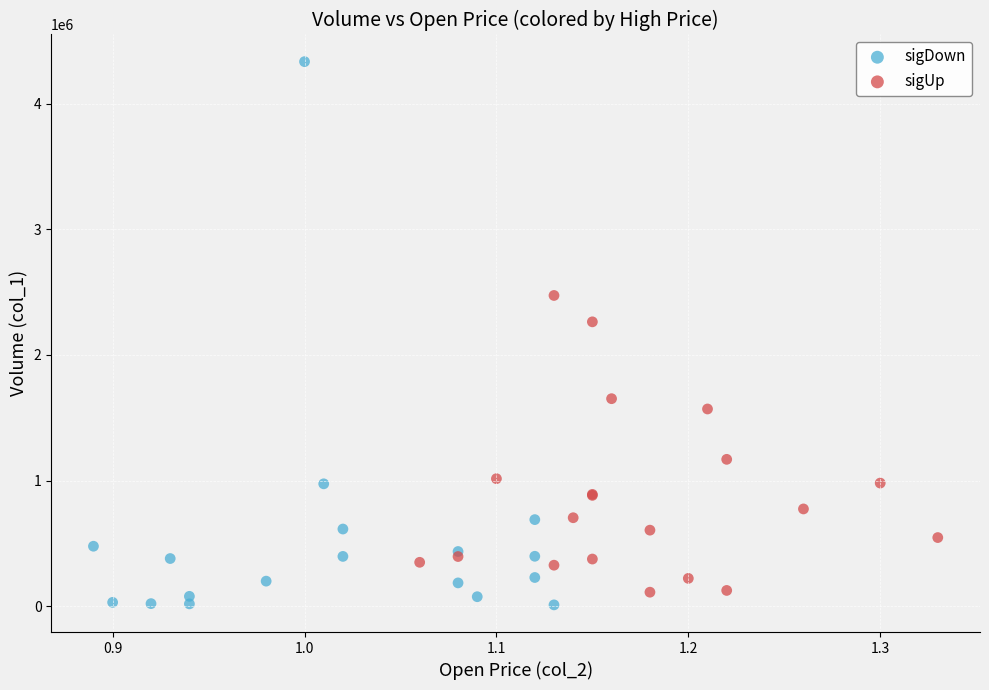

Which series has the widest spread of Y values?

sigDown